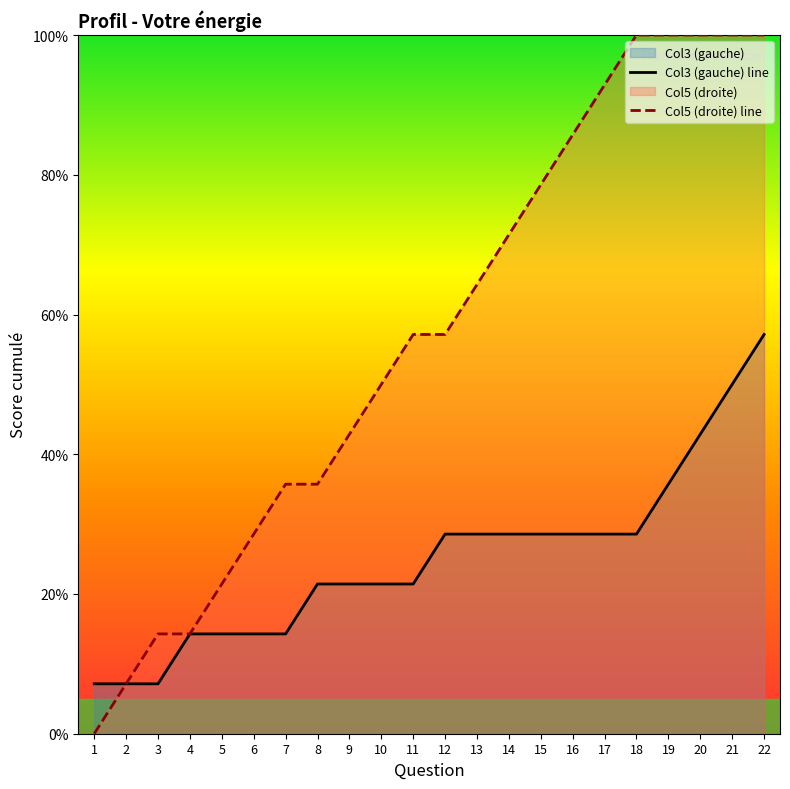

What is the sum of all Col3 (gauche) line values?

550.0